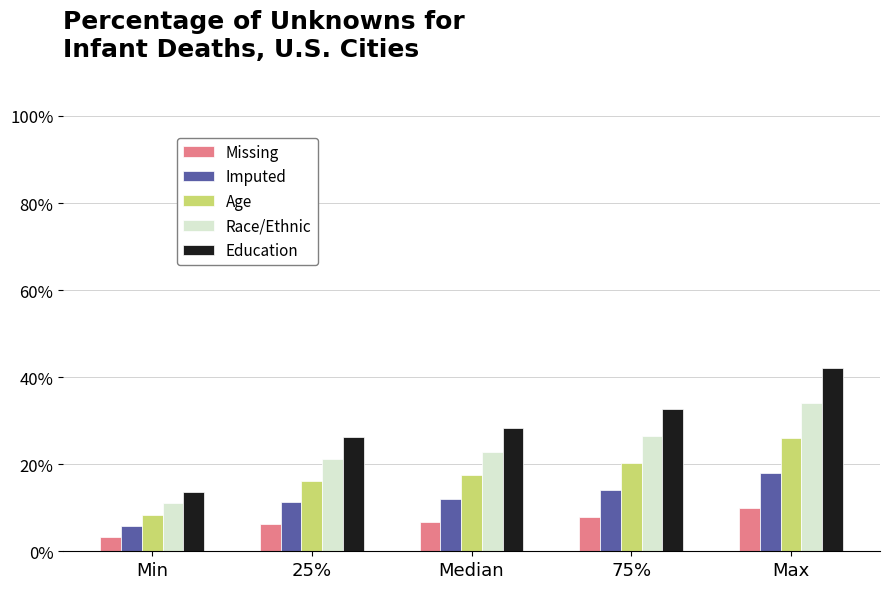

What is the greatest value displayed?

42.0